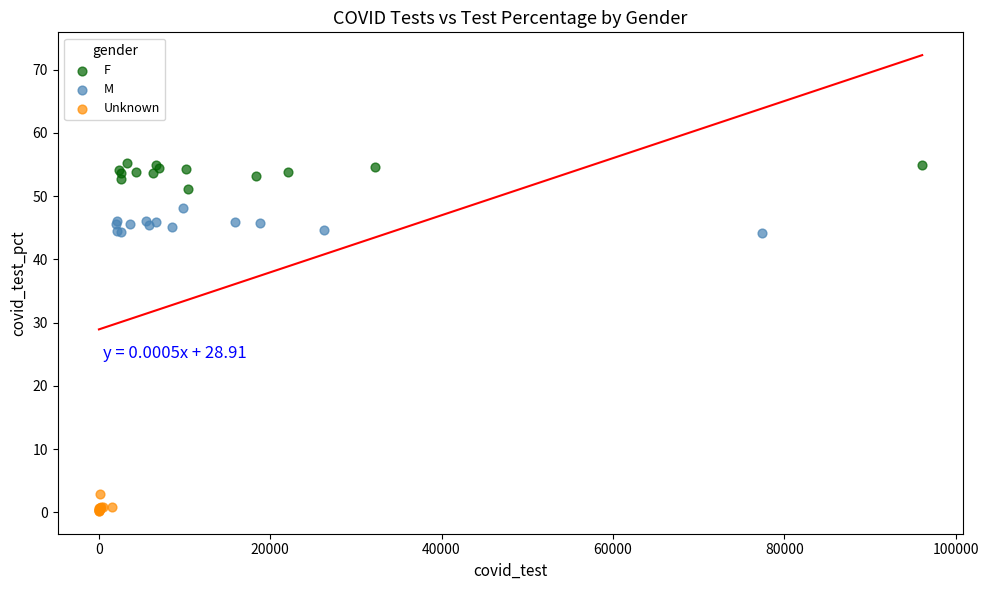

What are all the series names shown in the legend?

F, M, Unknown